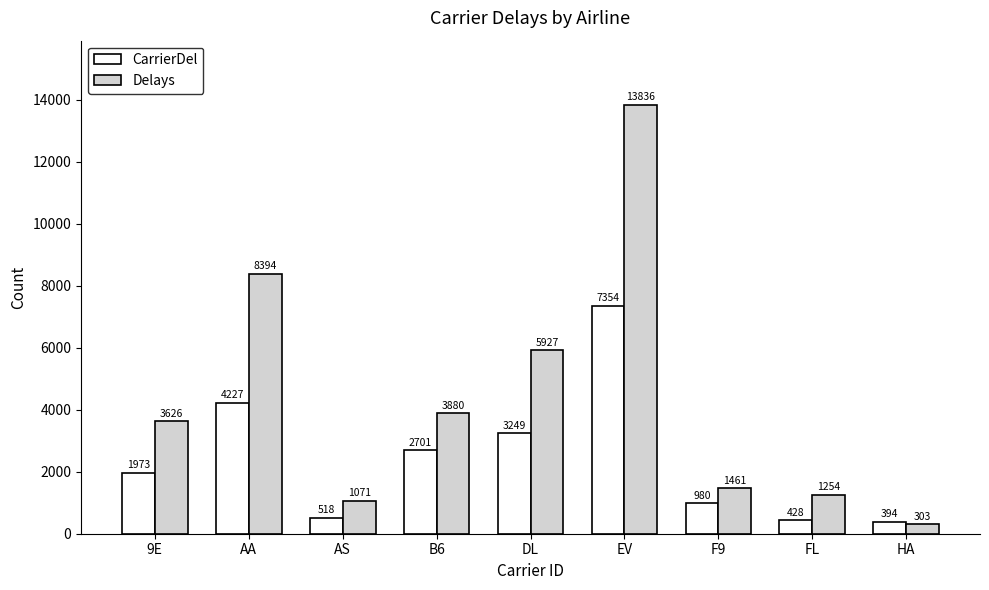

What value does the Delays series have at EV, to the nearest 10?

13840